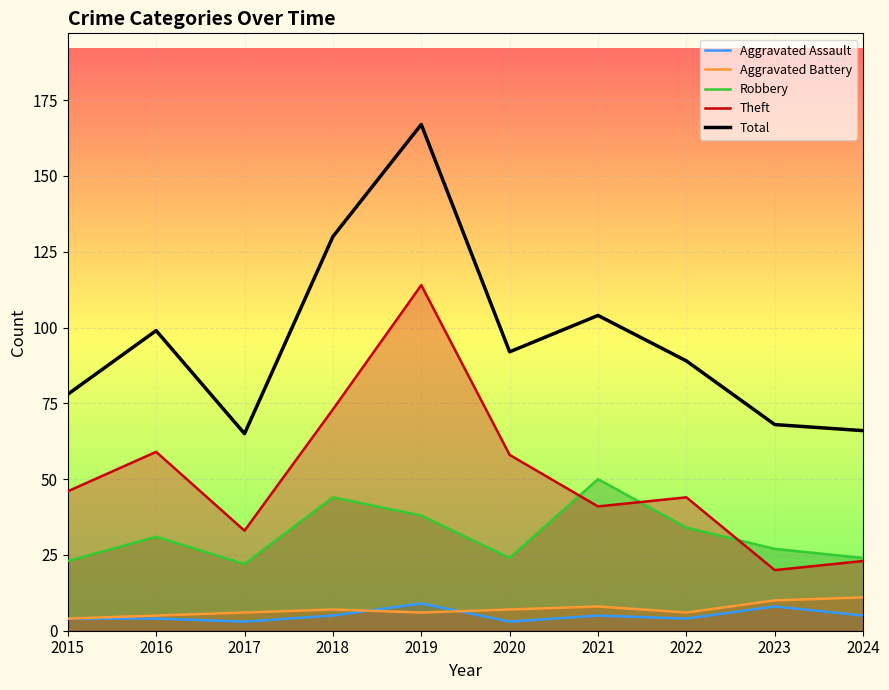

Which series has the largest total across all categories?

Total